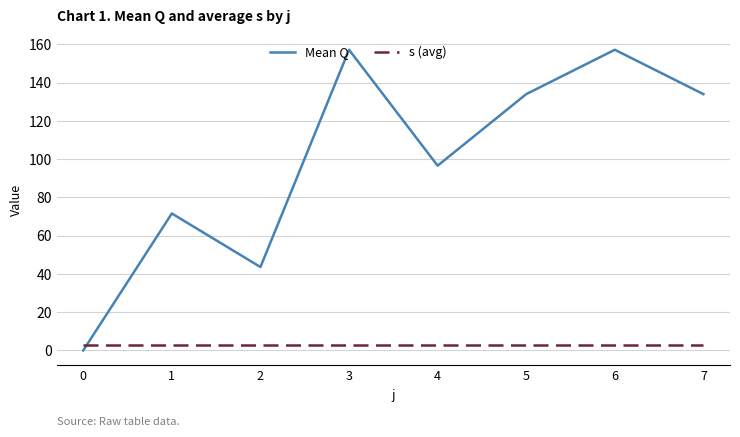

What is the highest value of the Mean Q series?

157.2